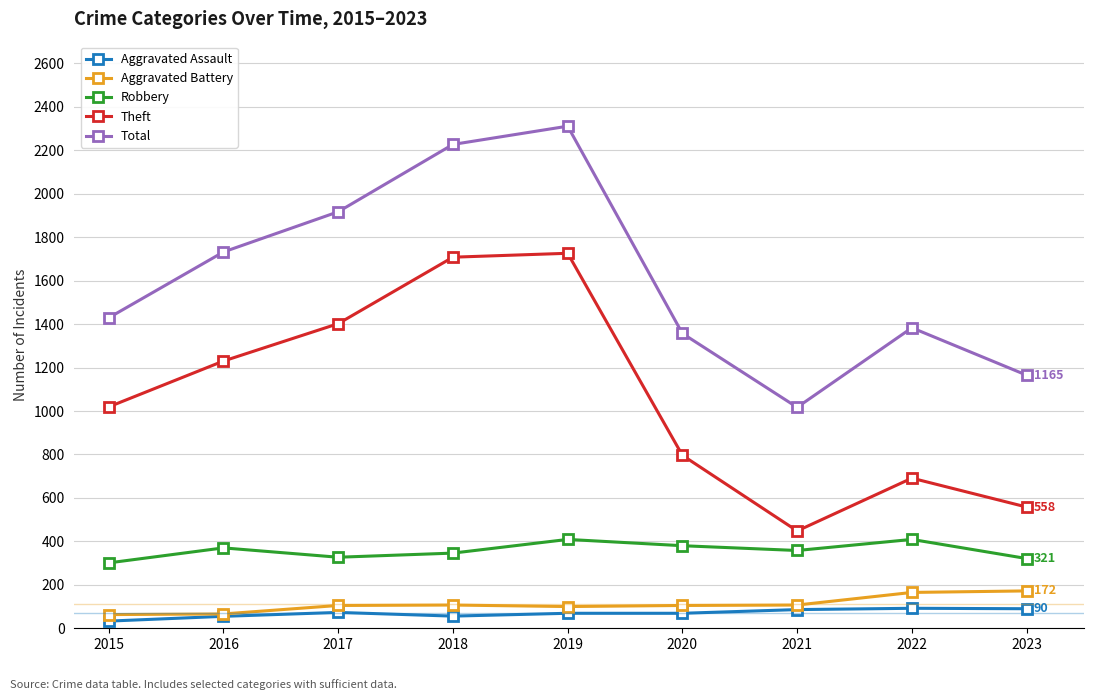

Does the chart display data point markers on the line(s)?

Yes